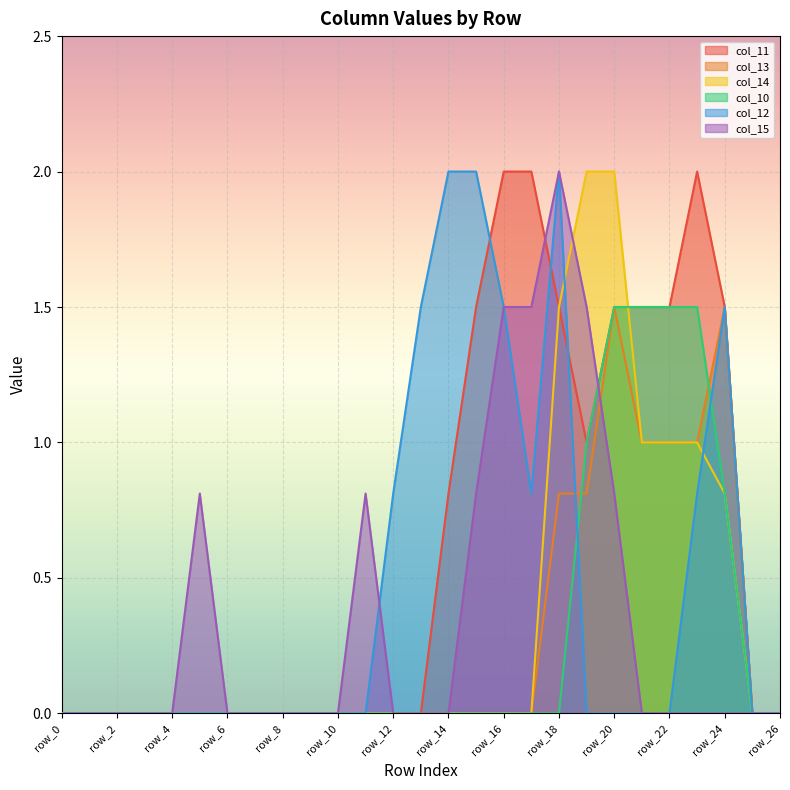

What is the value of the col_10 point at the 21st from the left?

1.5